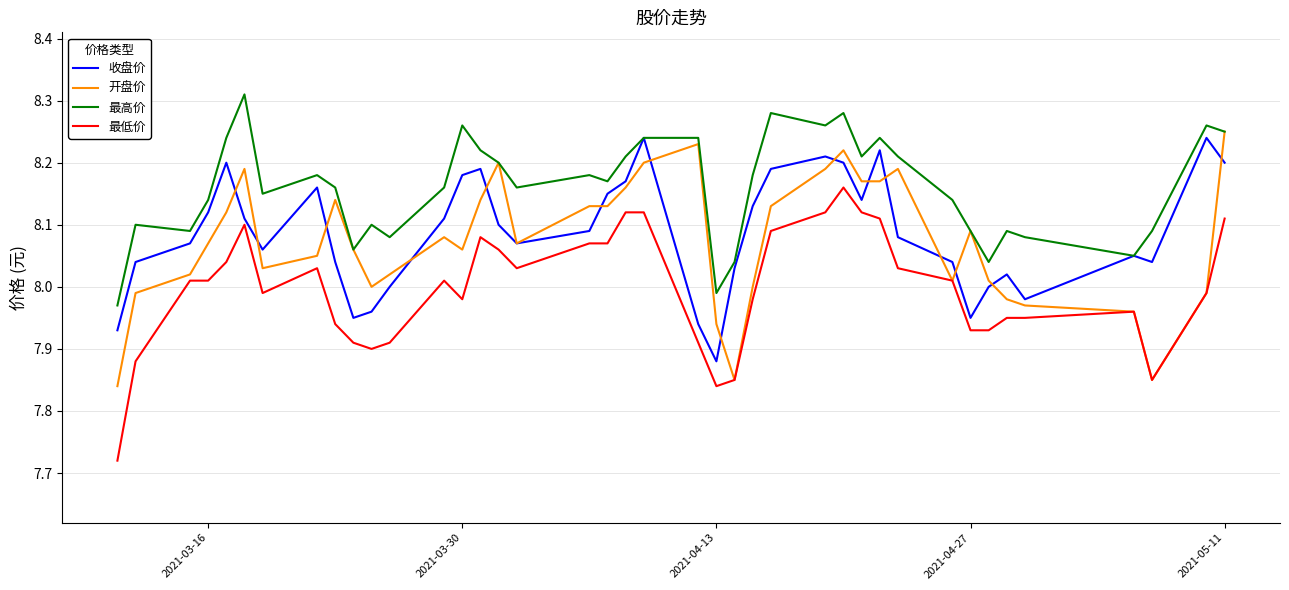

Which series has the largest total across all categories?

最高价